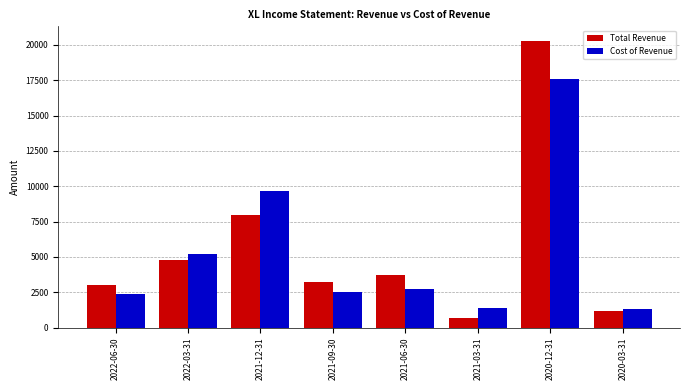

What is the difference between the second highest and second lowest values in the Total Revenue series?

6800